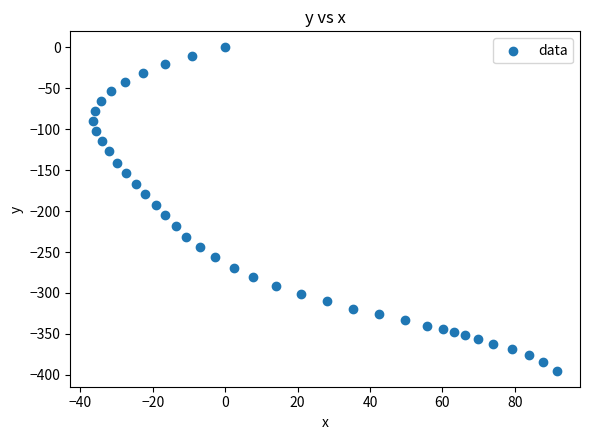

What is the range of X values (max minus min)?

128.0